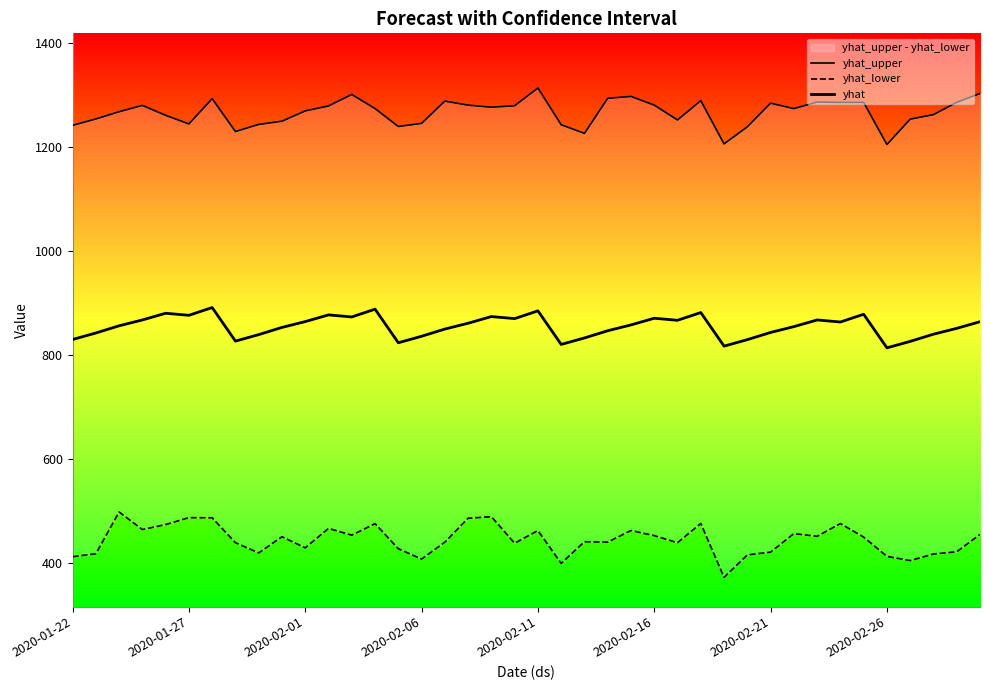

At which label is yhat_lower closest to 435?

19